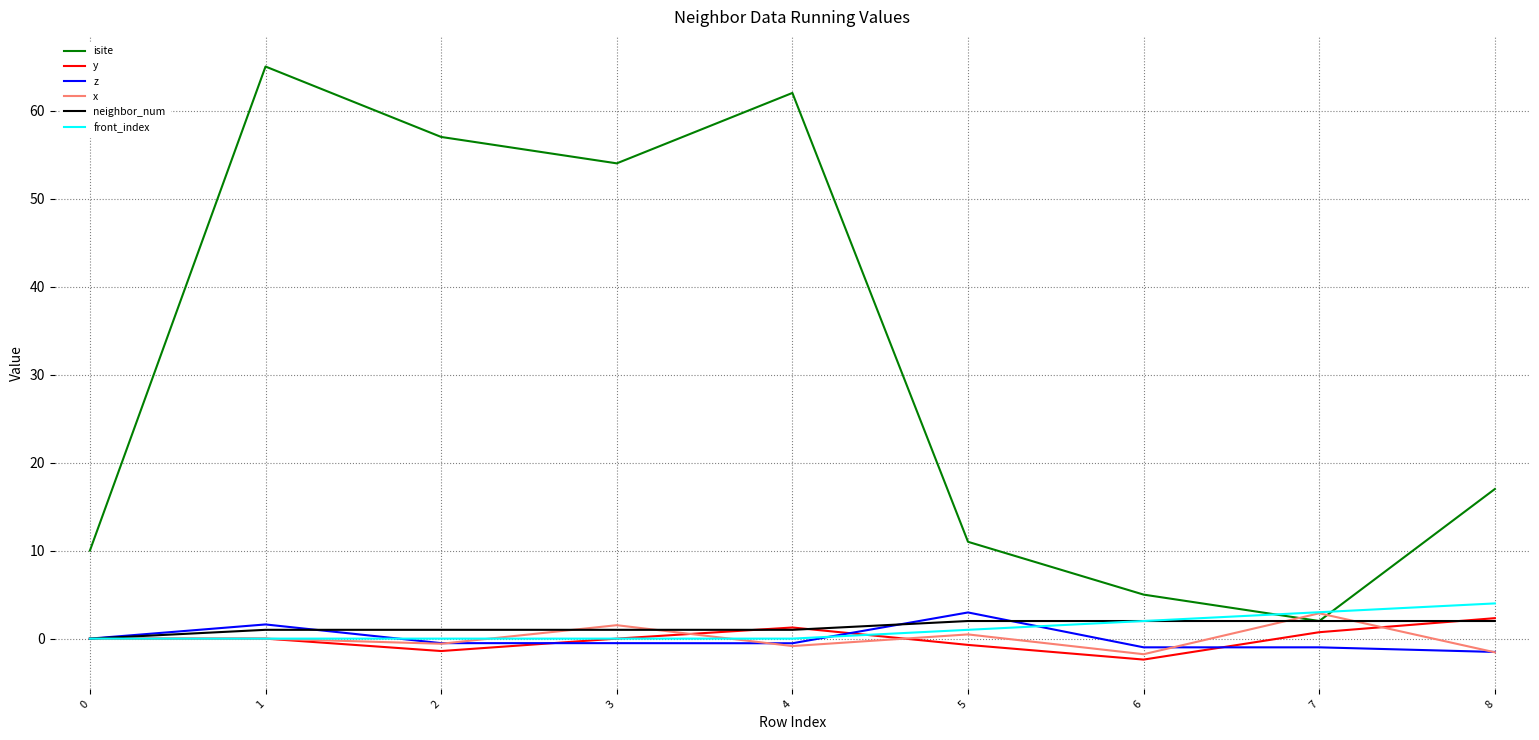

What value does the z series have at 1?

1.6